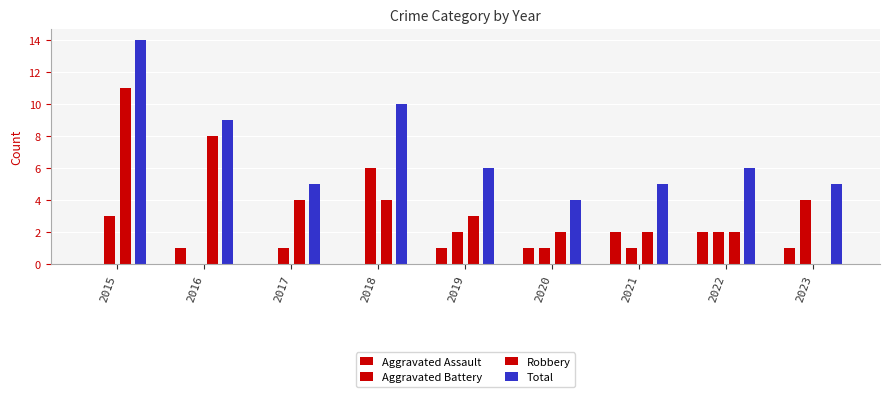

Does the chart contain stacked bars?

No